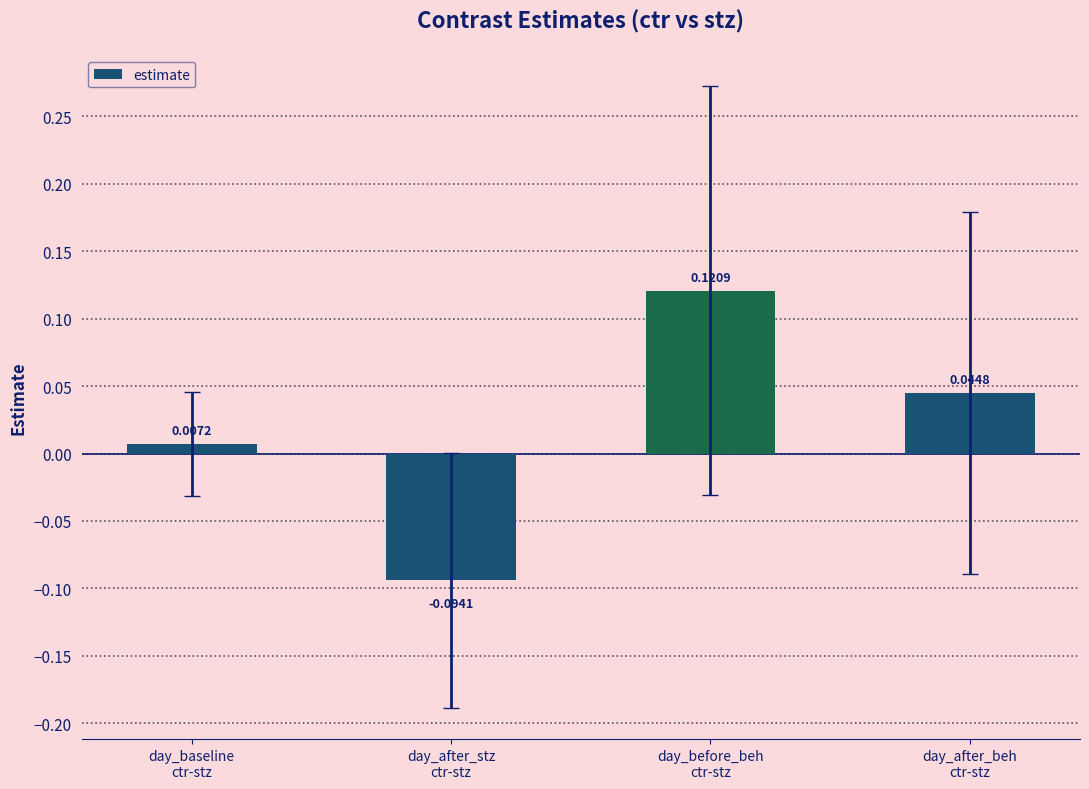

Which has a higher value, day_baseline
ctr-stz or day_after_stz
ctr-stz?

day_baseline
ctr-stz